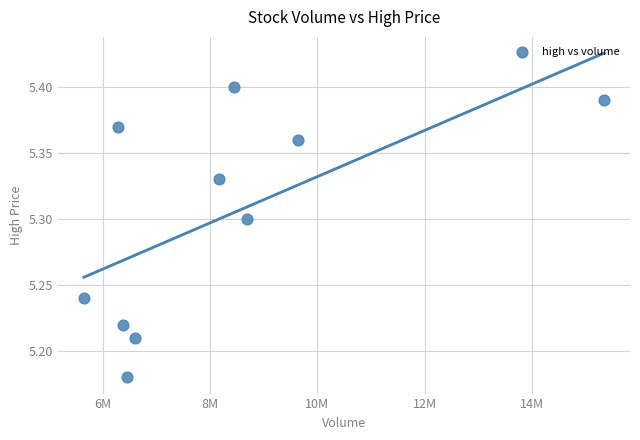

What is the range of X values (max minus min)?

9697457.0